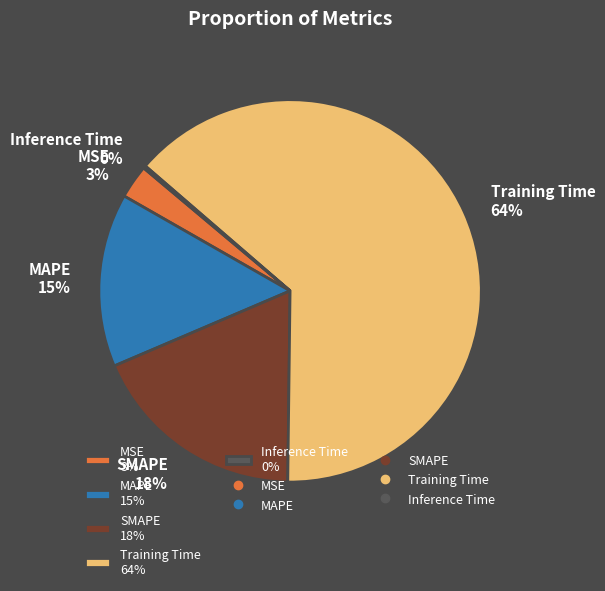

To the nearest percent, what is the average slice percentage?

20%